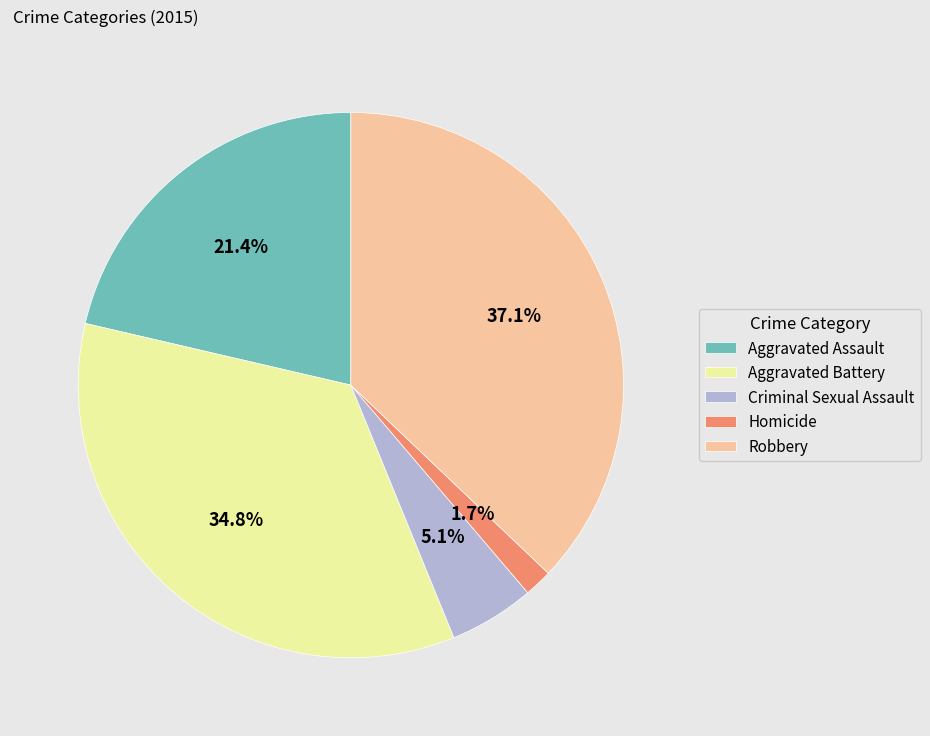

Which category has the smallest portion of the pie?

Homicide